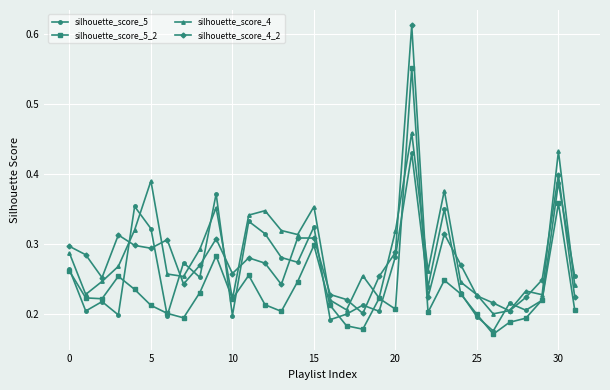

How many silhouette_score_4_2 values are between 0 and 1?

32